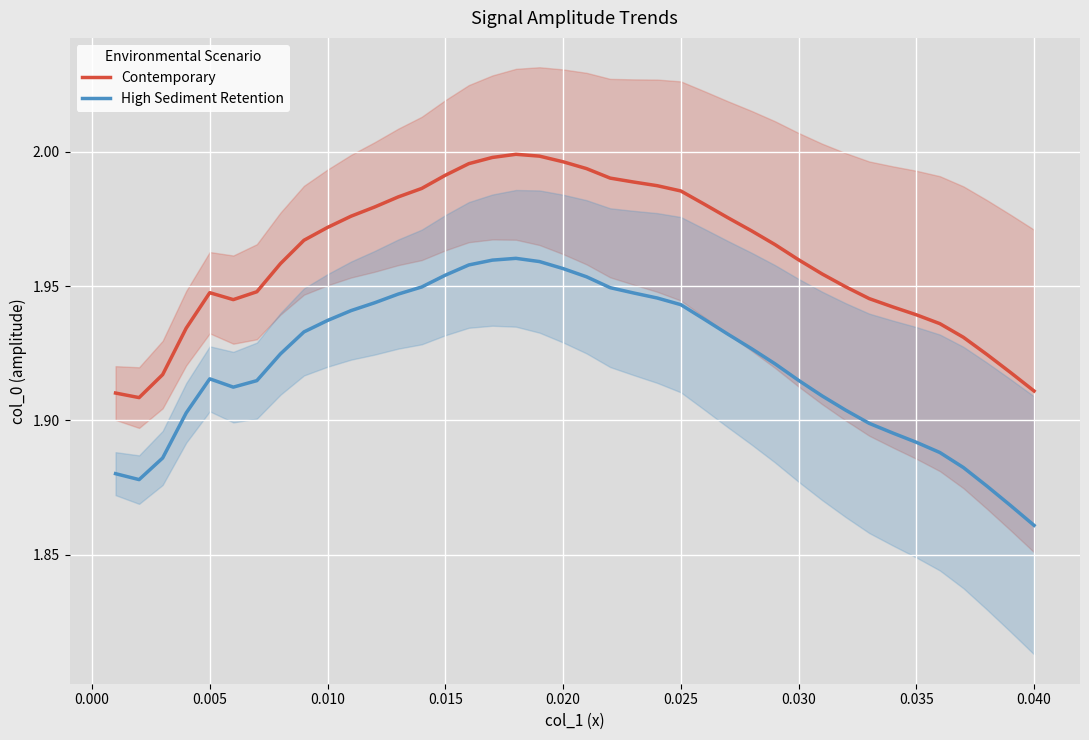

At how many categories does at least one series exceed 1?

40